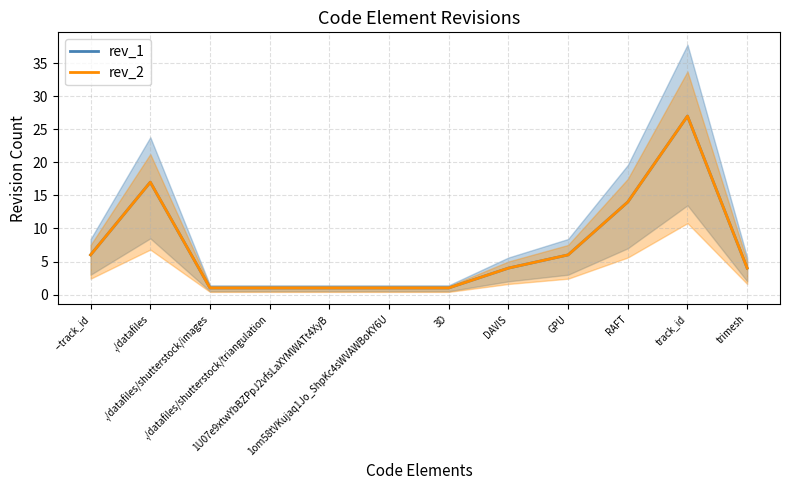

In rev_1, how many points are higher than both neighbors (excluding endpoints)?

2